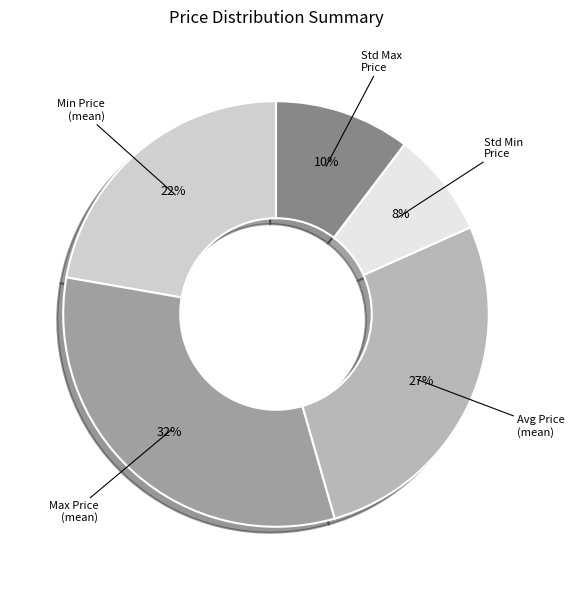

Combined, do Std Max Price and Avg Price (mean) account for over 50%?

No